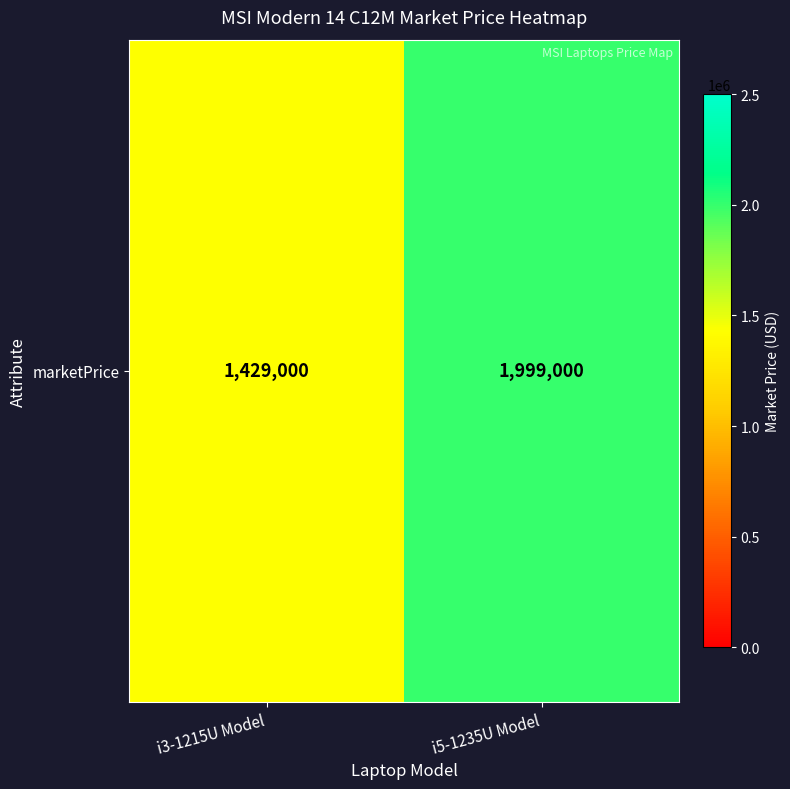

At which category does the chart reach its minimum across all series?

i3-1215U Model